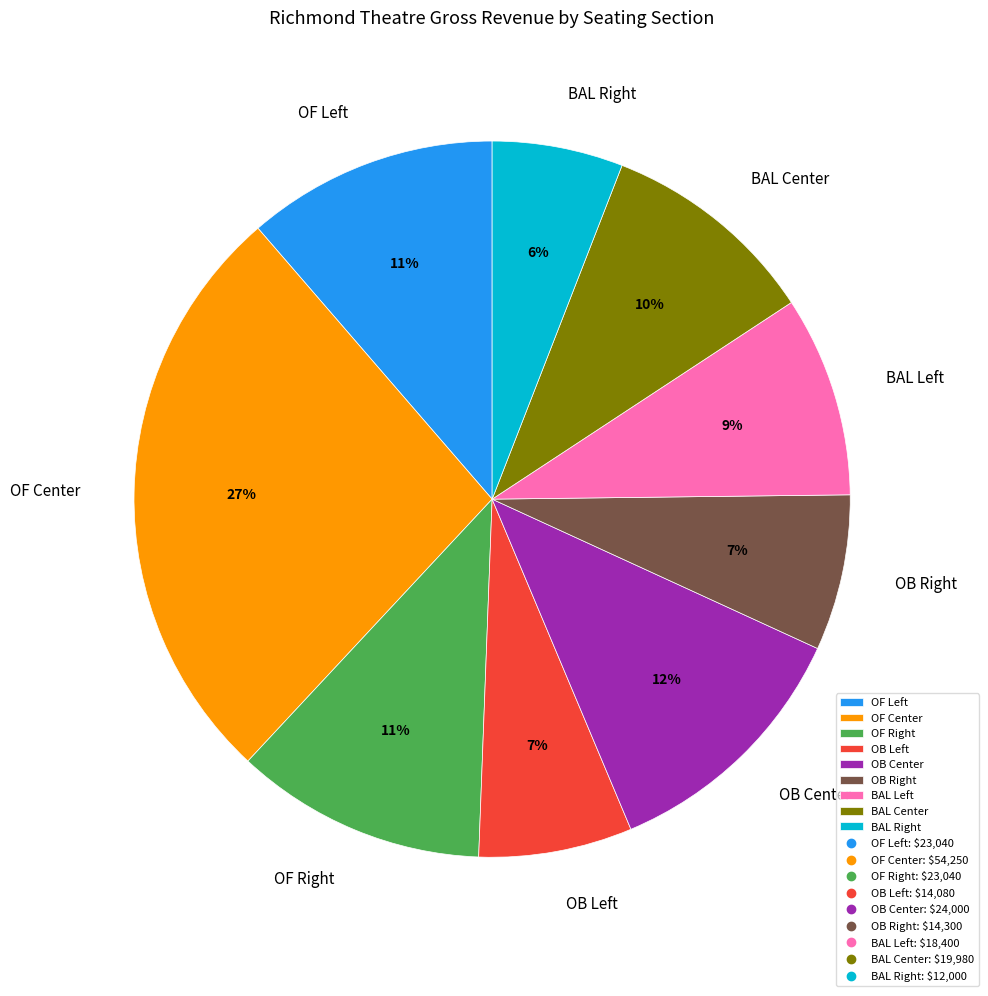

To the nearest percent, what portion does OB Center represent?

12%